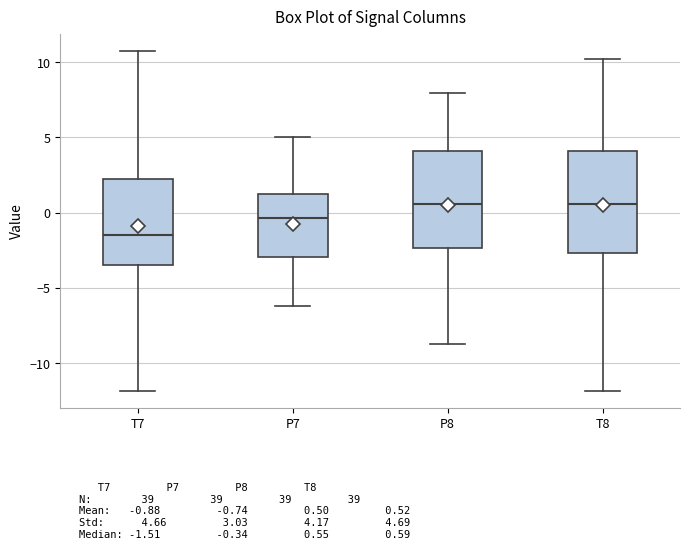

Which box's median line is the lowest?

T7